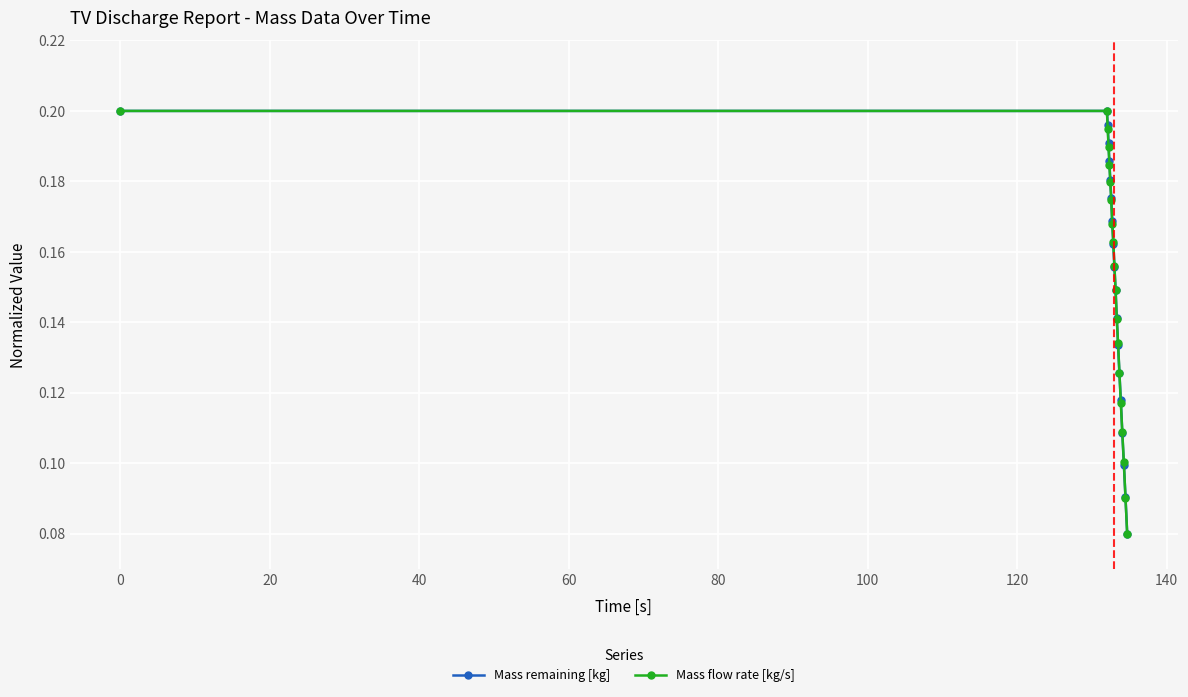

True or false: Mass flow rate [kg/s] has more than 2 interior local peaks.

False